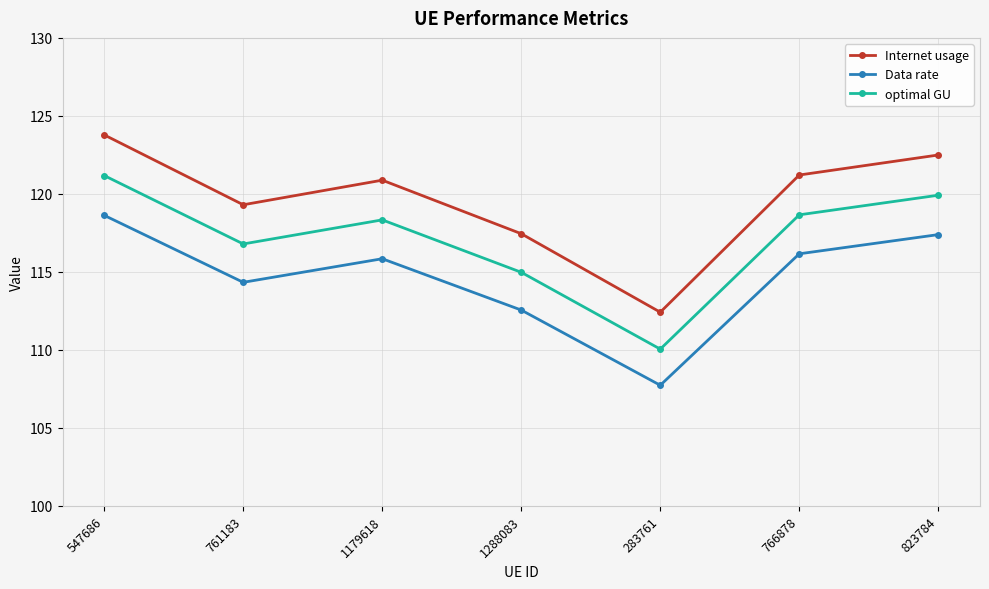

At which category does optimal GU reach its first local valley?

761183